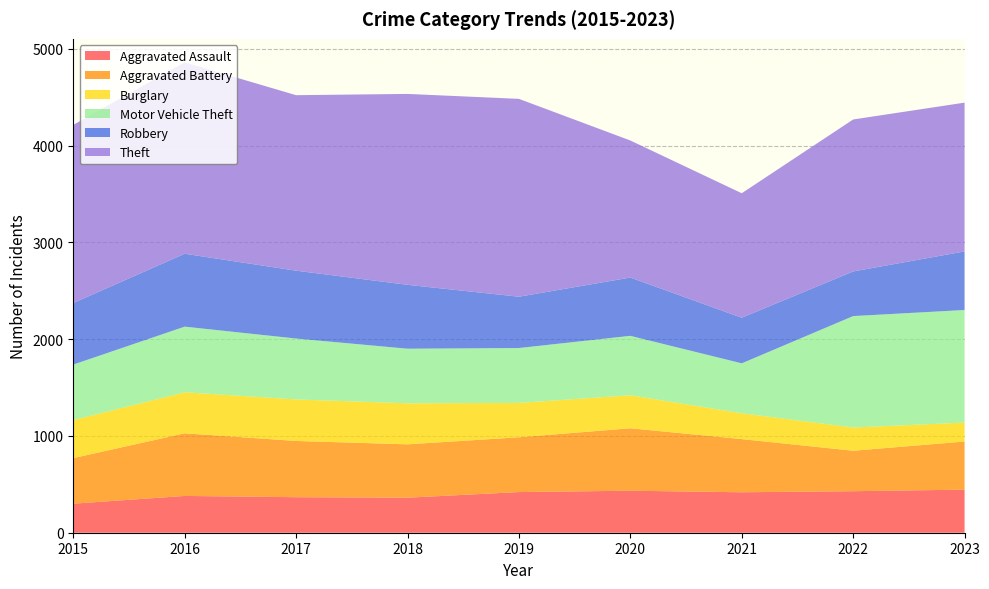

Reading left to right, transcribe all the data shown in this chart.

Aggravated Assault: 300	380	367	362	420	434	418	429	445
Aggravated Battery: 471	647	581	551	566	645	549	418	497
Burglary: 393	424	429	424	355	341	267	240	196
Motor Vehicle Theft: 573	678	629	564	567	614	516	1151	1163
Robbery: 636	753	701	660	530	602	471	461	605
Theft: 1840	1977	1813	1972	2044	1416	1286	1570	1537